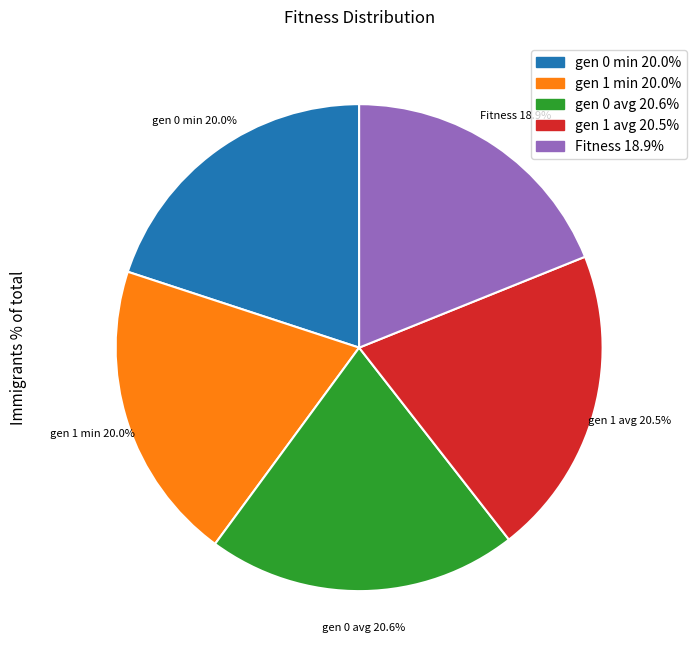

Is there any slice that represents more than half of the pie?

No